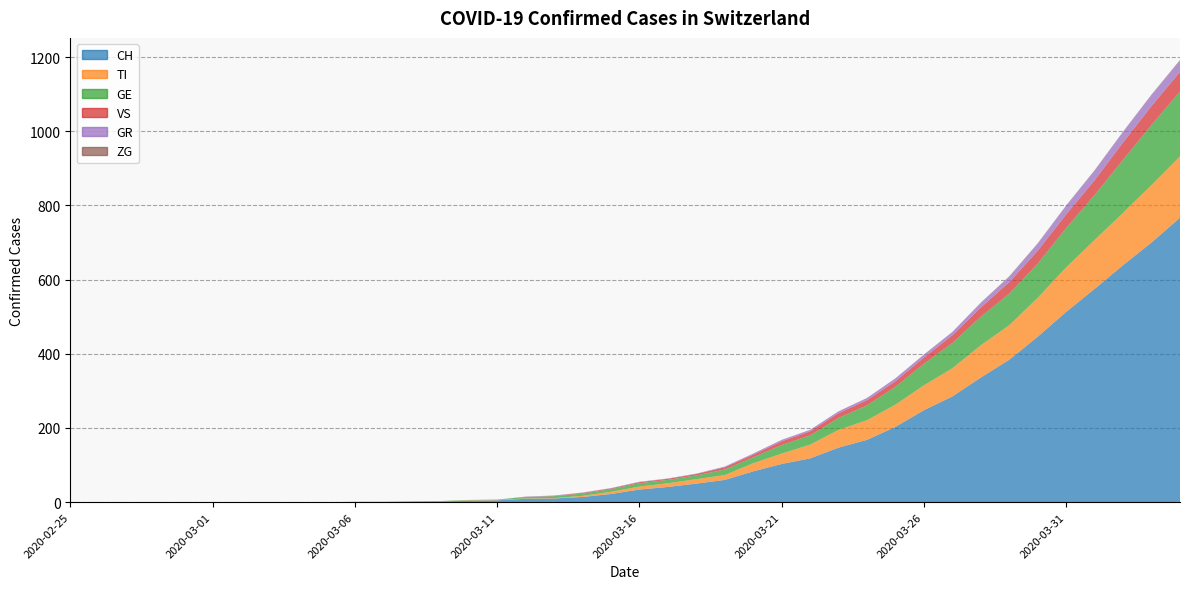

Reading left to right, extract all data points from this chart.

CH: 2020-02-25=0	2020-02-26=0	2020-02-27=0	2020-02-28=0	2020-02-29=0	2020-03-01=0	2020-03-02=0	2020-03-03=0	2020-03-04=0	2020-03-05=0	2020-03-06=1	2020-03-07=1	2020-03-08=2	2020-03-09=2	2020-03-10=4	2020-03-11=5	2020-03-12=9	2020-03-13=10	2020-03-14=14	2020-03-15=22	2020-03-16=34	2020-03-17=41	2020-03-18=50	2020-03-19=60	2020-03-20=83	2020-03-21=103	2020-03-22=118	2020-03-23=147	2020-03-24=168	2020-03-25=203	2020-03-26=248	2020-03-27=285	2020-03-28=336	2020-03-29=384	2020-03-30=446	2020-03-31=513	2020-04-01=575	2020-04-02=639	2020-04-03=700	2020-04-04=767
TI: 2020-02-25=0	2020-02-26=0	2020-02-27=0	2020-02-28=0	2020-02-29=0	2020-03-01=0	2020-03-02=0	2020-03-03=0	2020-03-04=0	2020-03-05=0	2020-03-06=0	2020-03-07=0	2020-03-08=0	2020-03-09=0	2020-03-10=1	2020-03-11=1	2020-03-12=1	2020-03-13=1	2020-03-14=3	2020-03-15=6	2020-03-16=8	2020-03-17=10	2020-03-18=12	2020-03-19=13	2020-03-20=22	2020-03-21=28	2020-03-22=37	2020-03-23=48	2020-03-24=53	2020-03-25=60	2020-03-26=67	2020-03-27=76	2020-03-28=87	2020-03-29=93	2020-03-30=105	2020-03-31=120	2020-04-01=132	2020-04-02=141	2020-04-03=155	2020-04-04=165
GR: 2020-02-25=0	2020-02-26=0	2020-02-27=0	2020-02-28=0	2020-02-29=0	2020-03-01=0	2020-03-02=0	2020-03-03=0	2020-03-04=0	2020-03-05=0	2020-03-06=0	2020-03-07=0	2020-03-08=0	2020-03-09=0	2020-03-10=0	2020-03-11=0	2020-03-12=1	2020-03-13=1	2020-03-14=1	2020-03-15=1	2020-03-16=1	2020-03-17=1	2020-03-18=1	2020-03-19=2	2020-03-20=3	2020-03-21=4	2020-03-22=4	2020-03-23=5	2020-03-24=6	2020-03-25=8	2020-03-26=8	2020-03-27=9	2020-03-28=12	2020-03-29=15	2020-03-30=19	2020-03-31=23	2020-04-01=26	2020-04-02=28	2020-04-03=30	2020-04-04=30
VS: 2020-02-25=0	2020-02-26=0	2020-02-27=0	2020-02-28=0	2020-02-29=0	2020-03-01=0	2020-03-02=0	2020-03-03=0	2020-03-04=0	2020-03-05=0	2020-03-06=0	2020-03-07=0	2020-03-08=0	2020-03-09=0	2020-03-10=0	2020-03-11=0	2020-03-12=0	2020-03-13=1	2020-03-14=2	2020-03-15=2	2020-03-16=3	2020-03-17=3	2020-03-18=4	2020-03-19=6	2020-03-20=7	2020-03-21=10	2020-03-22=11	2020-03-23=13	2020-03-24=14	2020-03-25=15	2020-03-26=17	2020-03-27=21	2020-03-28=25	2020-03-29=31	2020-03-30=35	2020-03-31=37	2020-04-01=40	2020-04-02=47	2020-04-03=51	2020-04-04=53
ZG: 2020-02-25=0	2020-02-26=0	2020-02-27=0	2020-02-28=0	2020-02-29=0	2020-03-01=0	2020-03-02=0	2020-03-03=0	2020-03-04=0	2020-03-05=0	2020-03-06=0	2020-03-07=0	2020-03-08=0	2020-03-09=0	2020-03-10=0	2020-03-11=0	2020-03-12=0	2020-03-13=0	2020-03-14=0	2020-03-15=0	2020-03-16=0	2020-03-17=0	2020-03-18=0	2020-03-19=0	2020-03-20=0	2020-03-21=0	2020-03-22=0	2020-03-23=0	2020-03-24=0	2020-03-25=0	2020-03-26=0	2020-03-27=0	2020-03-28=1	2020-03-29=1	2020-03-30=1	2020-03-31=1	2020-04-01=1	2020-04-02=1	2020-04-03=1	2020-04-04=2
GE: 2020-02-25=0	2020-02-26=0	2020-02-27=0	2020-02-28=0	2020-02-29=0	2020-03-01=0	2020-03-02=0	2020-03-03=0	2020-03-04=0	2020-03-05=0	2020-03-06=0	2020-03-07=0	2020-03-08=0	2020-03-09=1	2020-03-10=1	2020-03-11=1	2020-03-12=4	2020-03-13=5	2020-03-14=6	2020-03-15=7	2020-03-16=9	2020-03-17=9	2020-03-18=10	2020-03-19=15	2020-03-20=16	2020-03-21=23	2020-03-22=25	2020-03-23=32	2020-03-24=40	2020-03-25=48	2020-03-26=58	2020-03-27=68	2020-03-28=77	2020-03-29=85	2020-03-30=92	2020-03-31=106	2020-04-01=121	2020-04-02=143	2020-04-03=162	2020-04-04=175